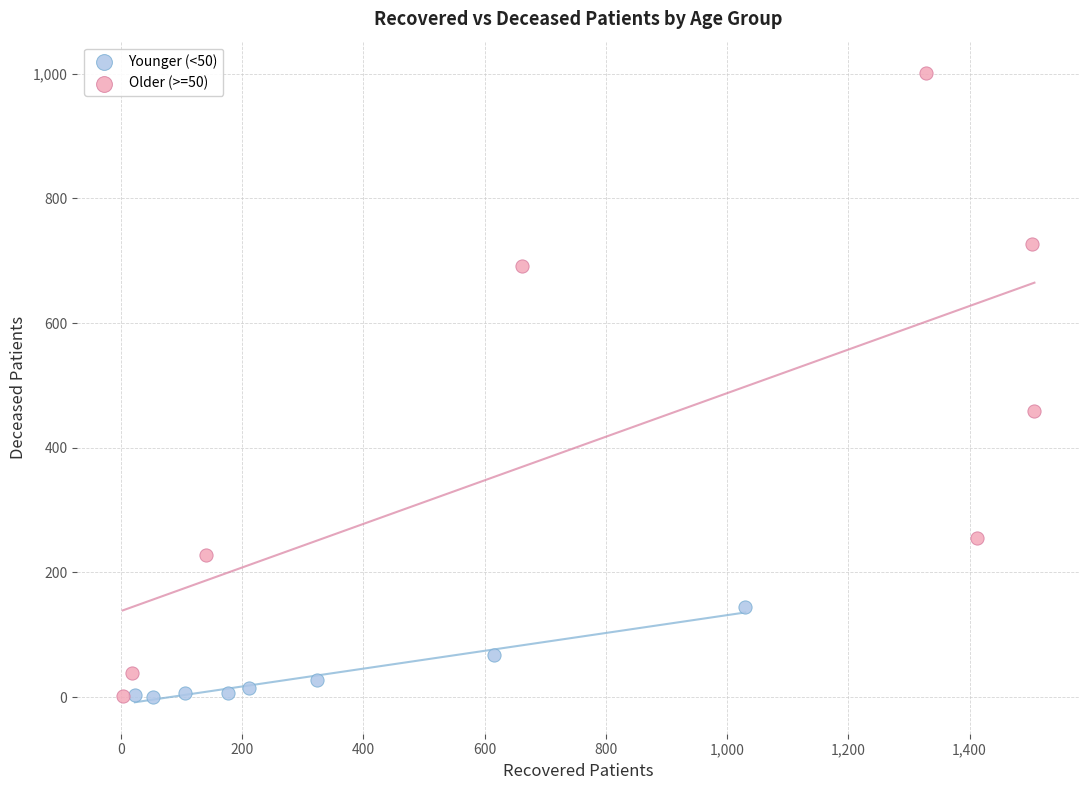

Which series has the widest spread of Y values?

Older (>=50)